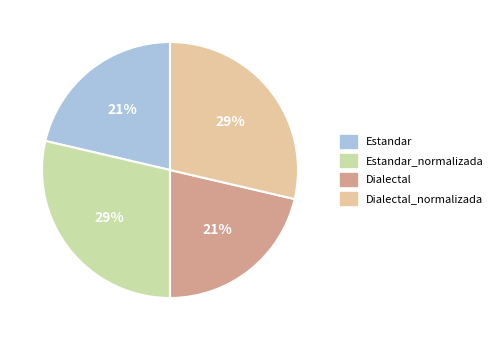

Combined, do Estandar_normalizada and Dialectal_normalizada account for over 50%?

Yes